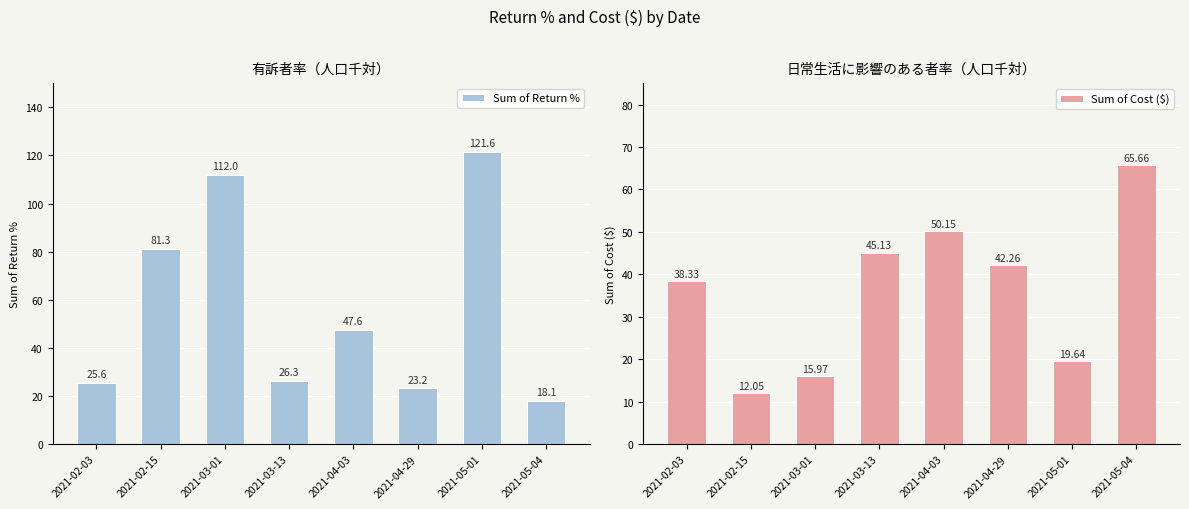

Which category has the lowest value in the Sum of Return % series?

2021-05-04